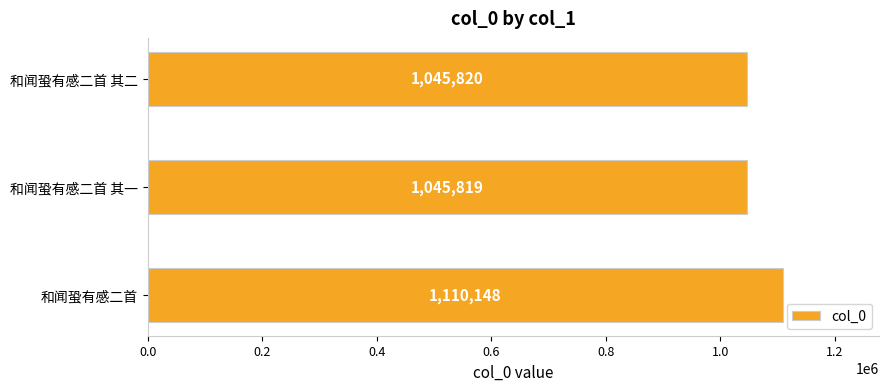

True or false: the data shows 1574949 at 和闻蛩有感二首 其二.

False